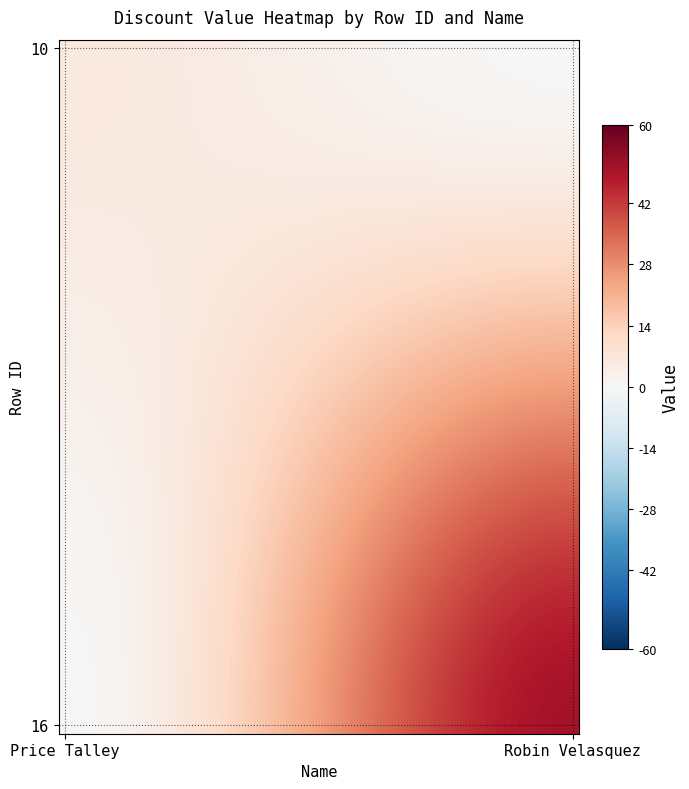

At how many categories does at least one series exceed 9?

29